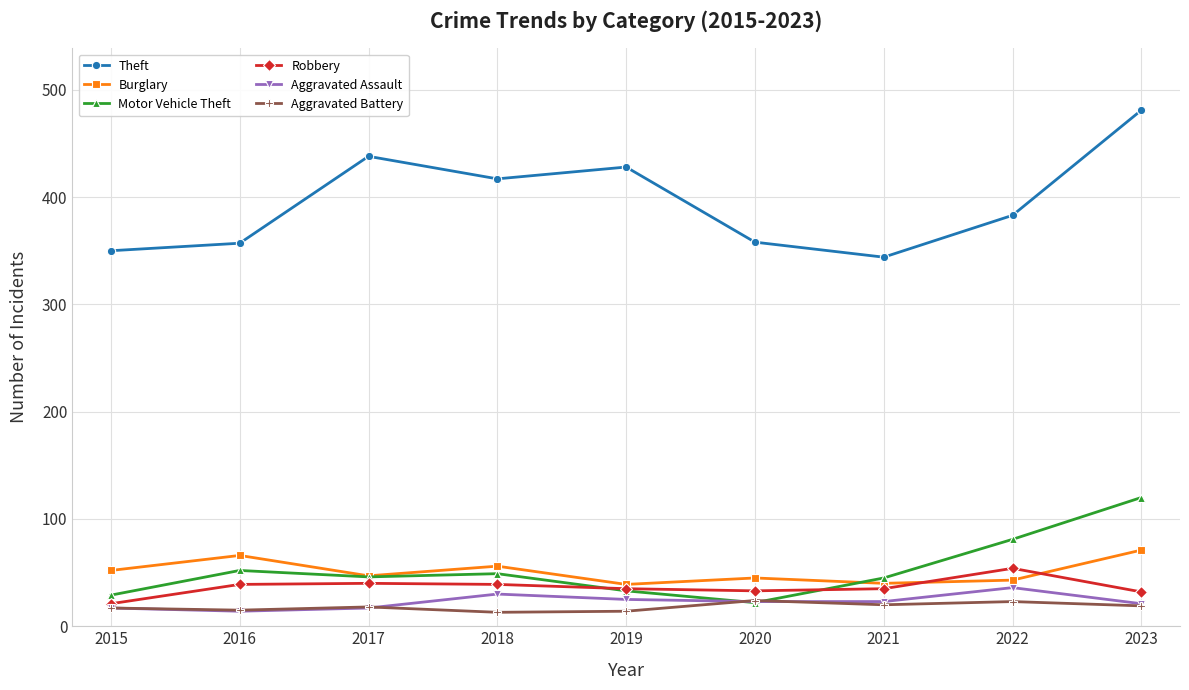

What is the difference between the highest and lowest values at 2022?

360